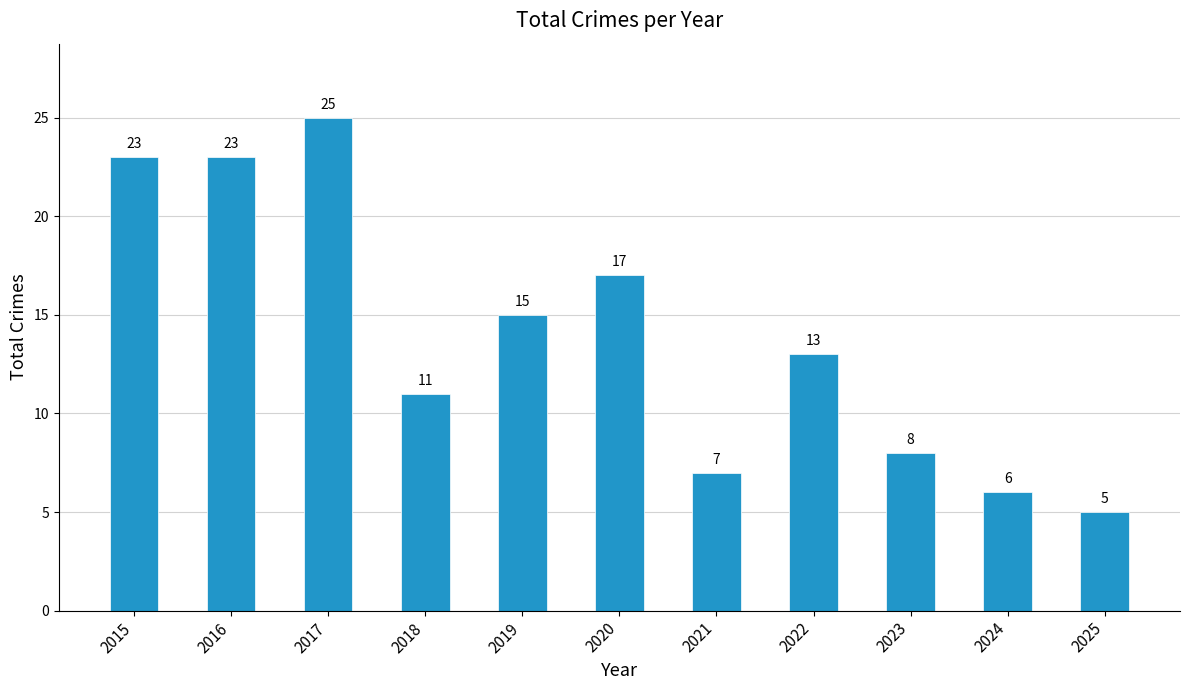

True or false: the data shows 17 at 2020.

True